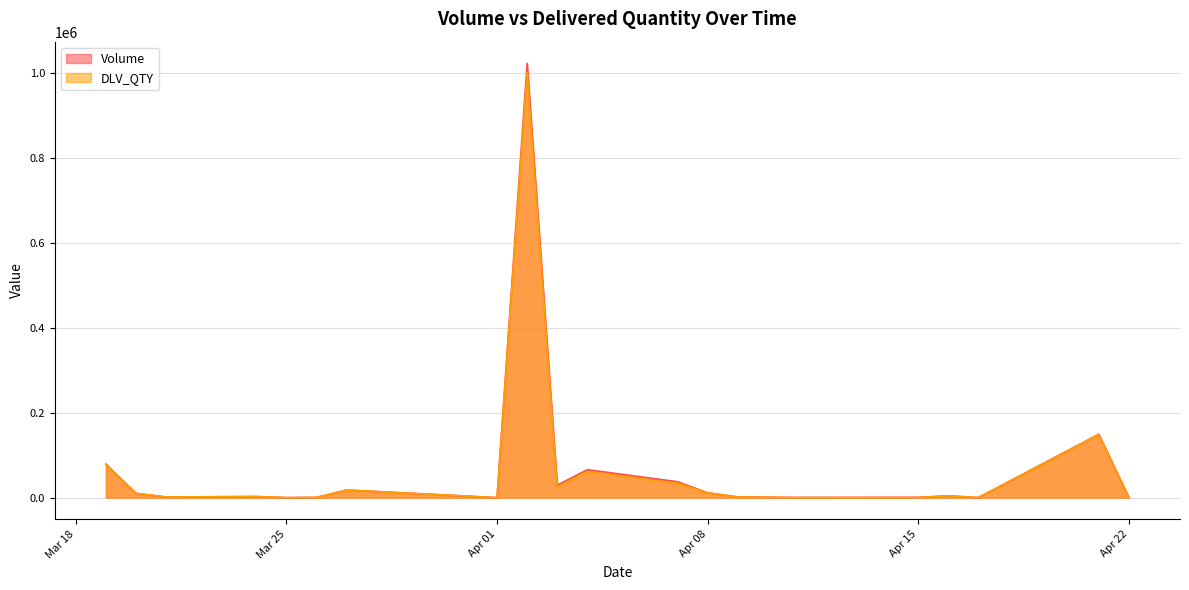

What is the difference between the maximum and minimum values in the Volume series?

1021534